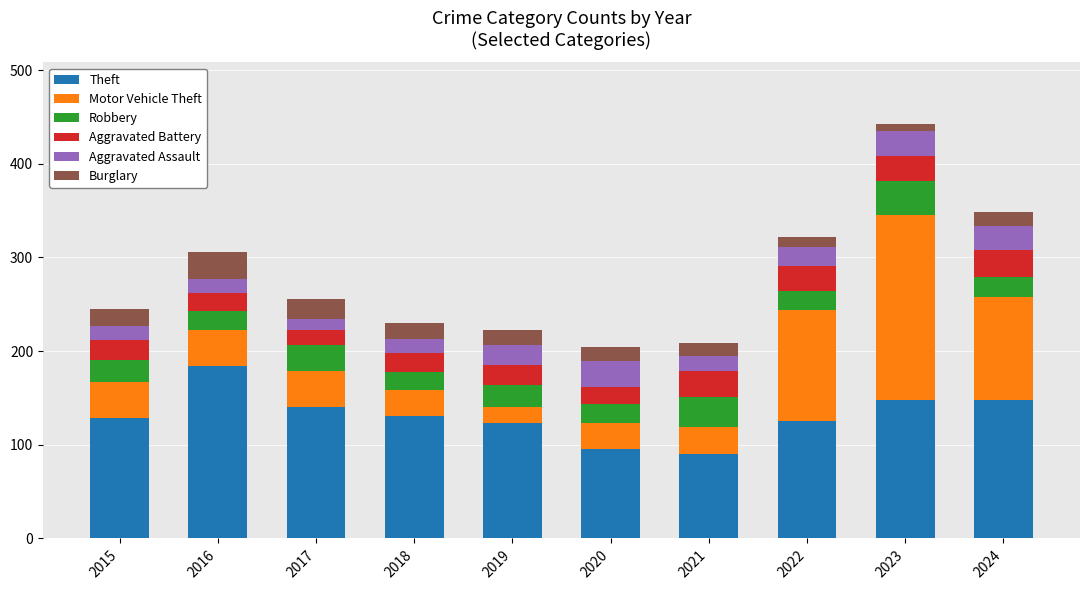

The value of Theft at 2015 is 129. True or false?

True